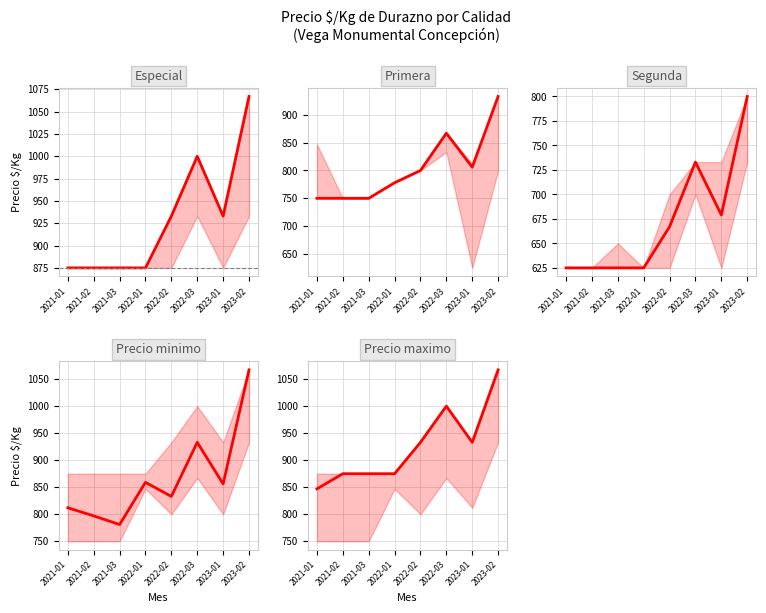

At which category is the sum across all series the highest?

2023-02